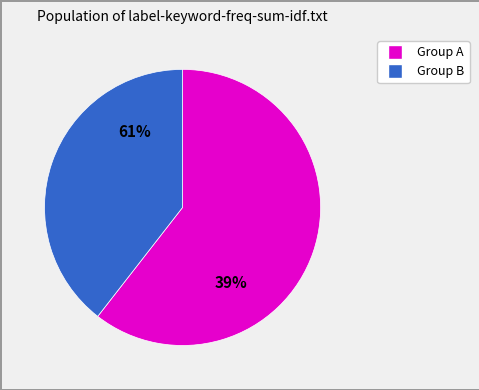

To the nearest percent, what percentage of the pie is 34?

5%